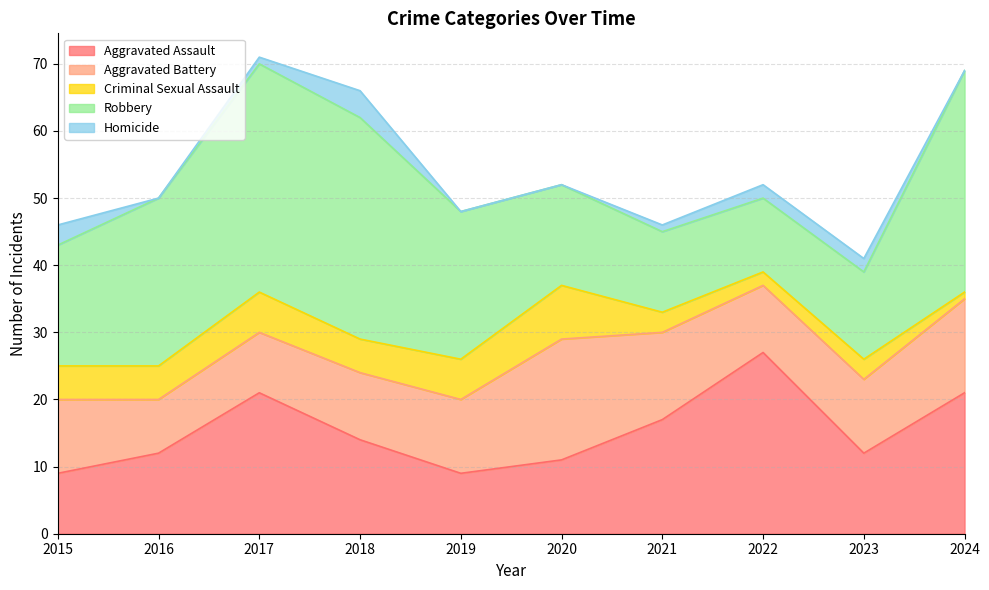

Reading left to right, transcribe all the data shown in this chart.

Aggravated Assault: 2015=9	2016=12	2017=21	2018=14	2019=9	2020=11	2021=17	2022=27	2023=12	2024=21
Aggravated Battery: 2015=11	2016=8	2017=9	2018=10	2019=11	2020=18	2021=13	2022=10	2023=11	2024=14
Criminal Sexual Assault: 2015=5	2016=5	2017=6	2018=5	2019=6	2020=8	2021=3	2022=2	2023=3	2024=1
Robbery: 2015=18	2016=25	2017=34	2018=33	2019=22	2020=15	2021=12	2022=11	2023=13	2024=33
Homicide: 2015=3	2016=0	2017=1	2018=4	2019=0	2020=0	2021=1	2022=2	2023=2	2024=0